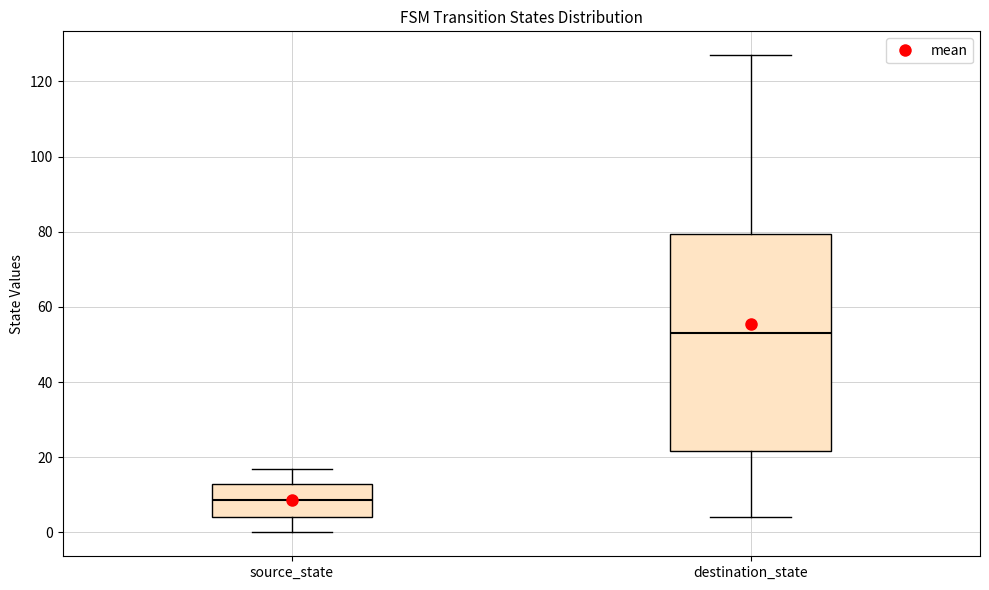

Reading left to right, read every box against the y-axis: the position of its median line, the range the box covers, and the ends of its whiskers. The values are not printed on the chart, so give them approximately, as read against the axis.

source_state: median 8, box 4 to 14, whiskers 0 to 18
destination_state: median 54, box 22 to 80, whiskers 4 to 128